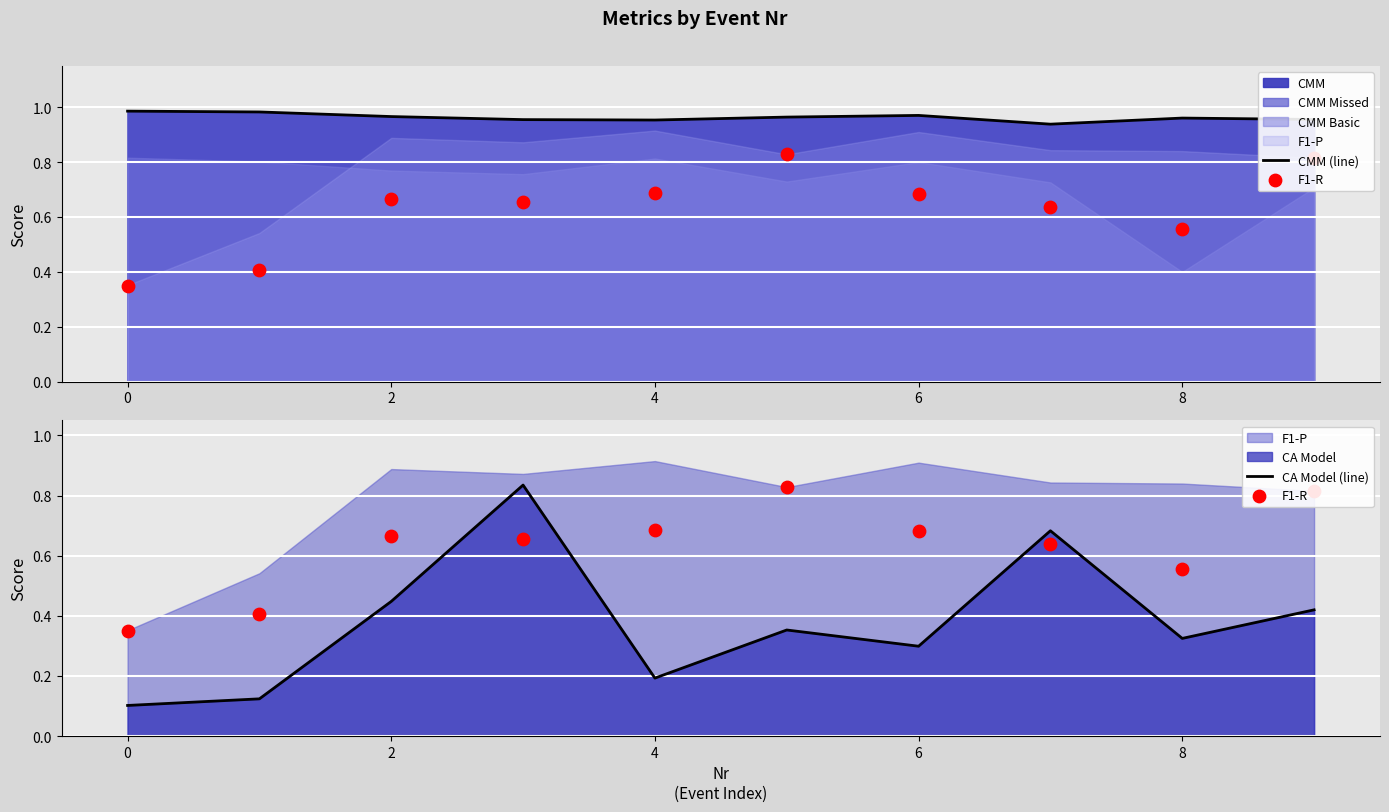

Is it true that CMM (line) equals 0.3 at 2?

False